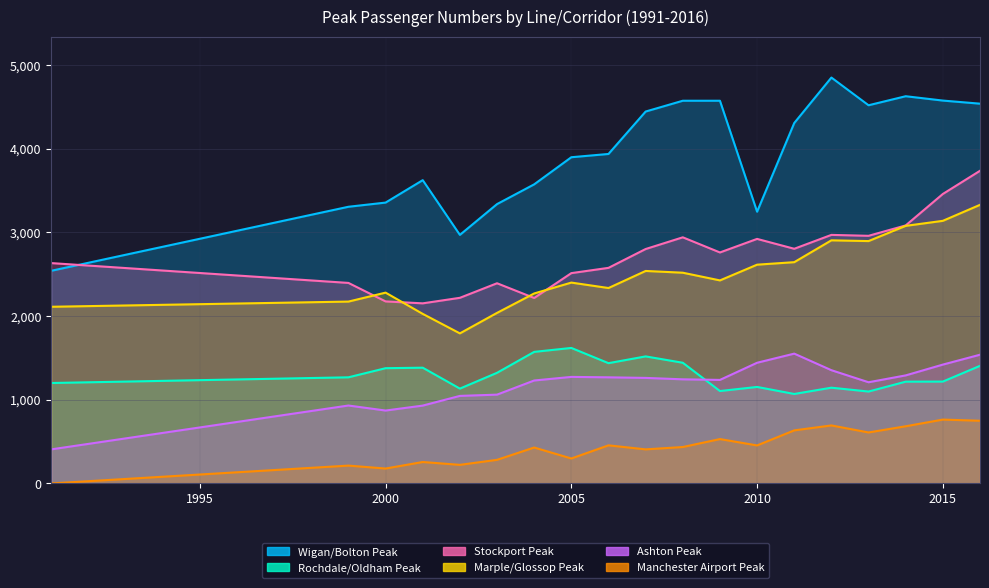

How many positive values does the Manchester Airport Peak series have?

18